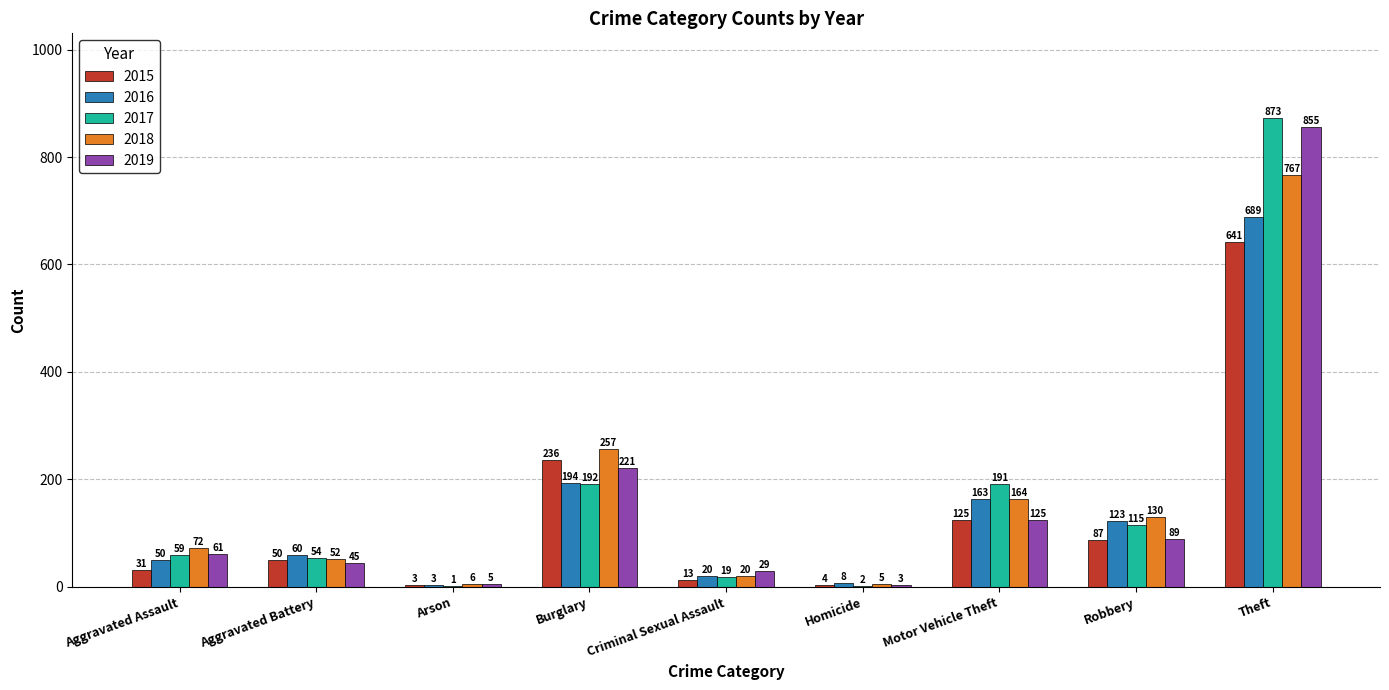

Does the chart contain stacked bars?

No